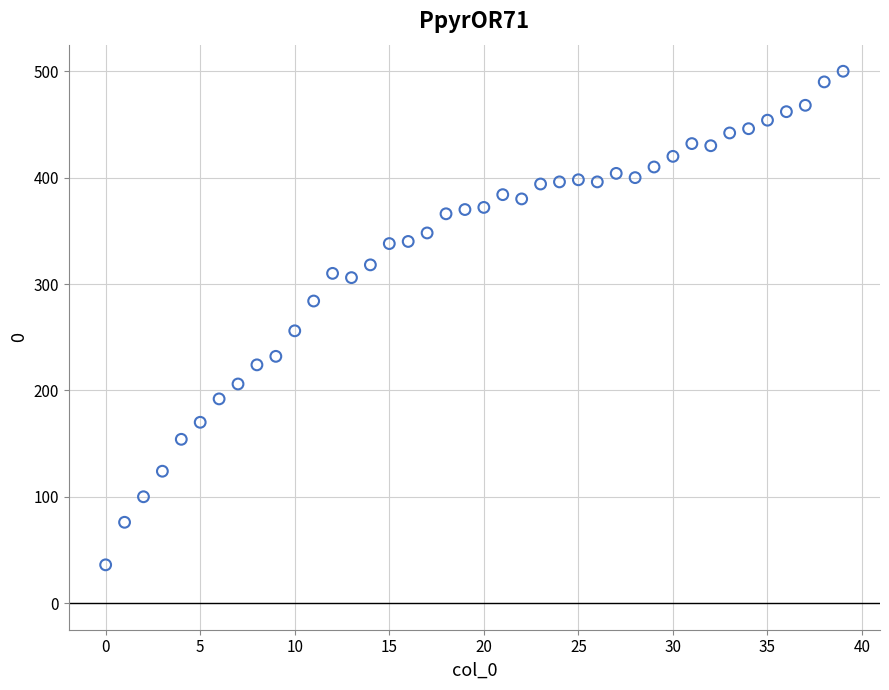

What is the range of Y values (max minus min)?

464